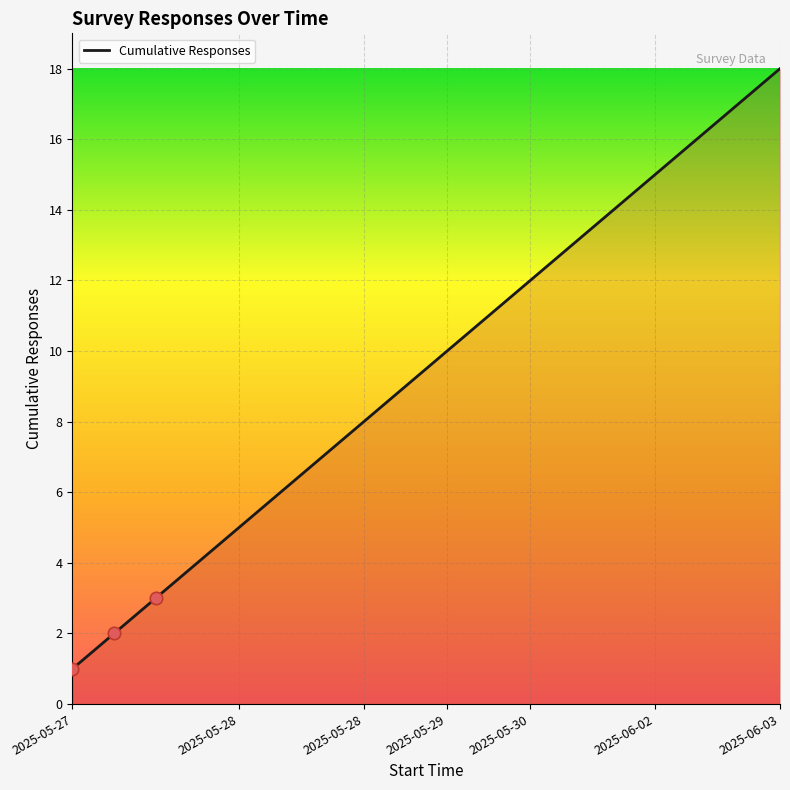

What is the change in value from 2025-05-27 to 2025-05-30?

+11